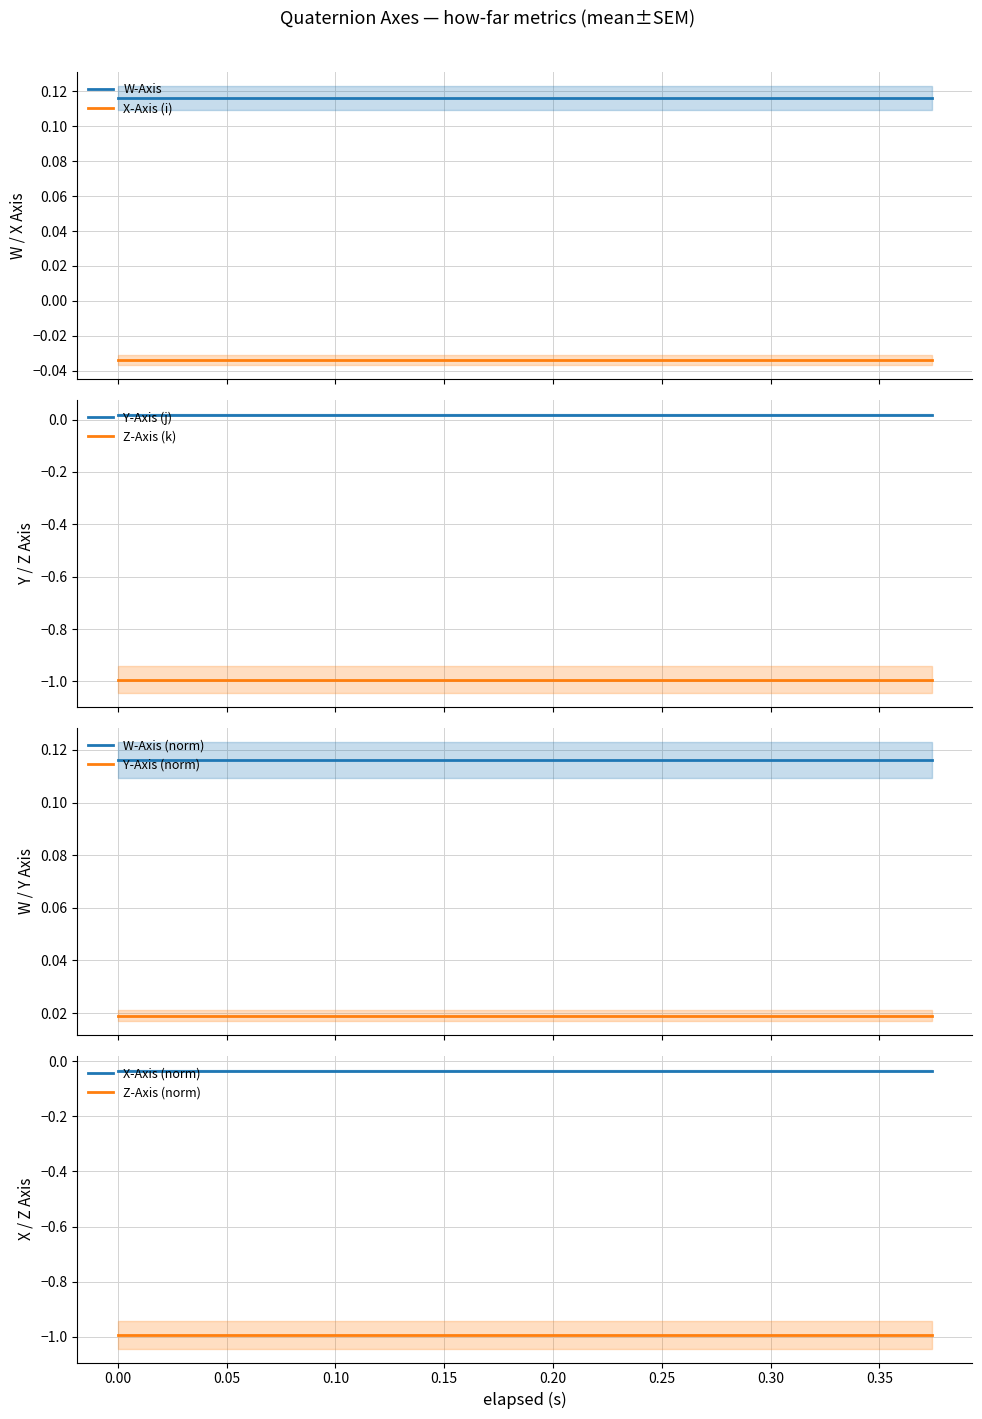

True or false: Y-Axis (j) has more than 2 points higher than both neighbors.

False